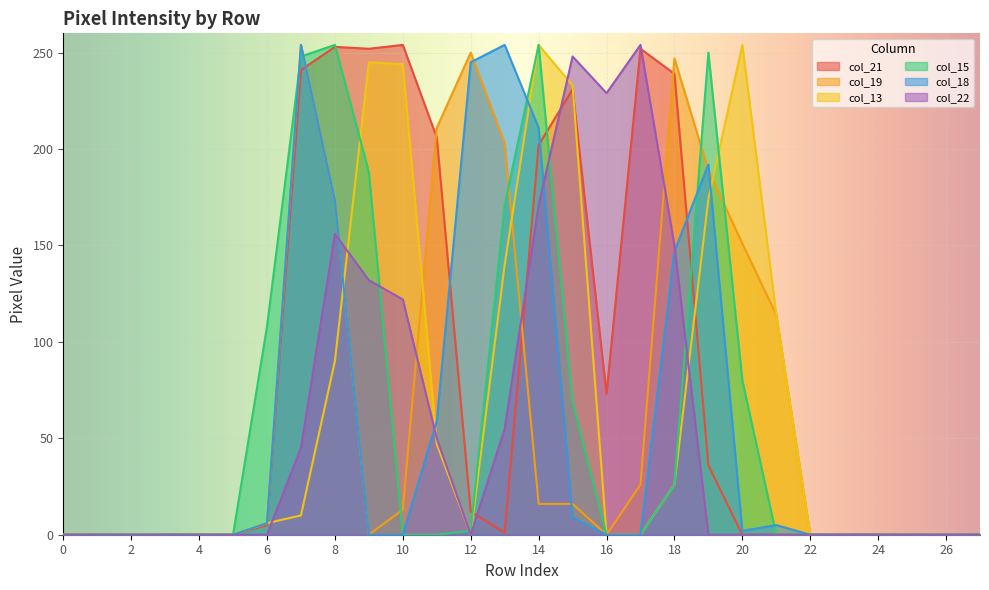

Reading left to right, list all the values displayed in this chart.

col_21: 0	0	0	0	0	0	5	241	253	252	254	206	12	1	202	231	73	252	239	36	0	0	0	0	0	0	0	0
col_19: 0	0	0	0	0	0	6	254	173	0	13	211	250	203	16	16	0	26	247	189	151	114	0	0	0	0	0	0
col_13: 0	0	0	0	0	0	6	10	90	245	244	47	0	140	254	233	0	0	26	174	254	114	0	0	0	0	0	0
col_15: 0	0	0	0	0	0	108	248	254	188	0	0	2	171	254	69	0	0	26	250	80	0	0	0	0	0	0	0
col_18: 0	0	0	0	0	0	6	254	173	0	0	59	245	254	211	9	0	0	147	192	2	5	0	0	0	0	0	0
col_22: 0	0	0	0	0	0	0	45	156	132	122	50	0	55	171	248	229	254	150	0	0	0	0	0	0	0	0	0